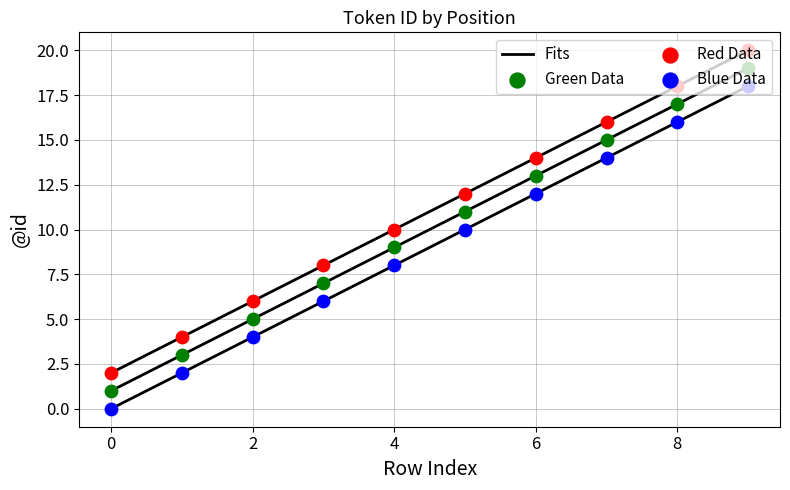

Is the value of Green Data at 4 greater than the value of Red Data at 8?

No